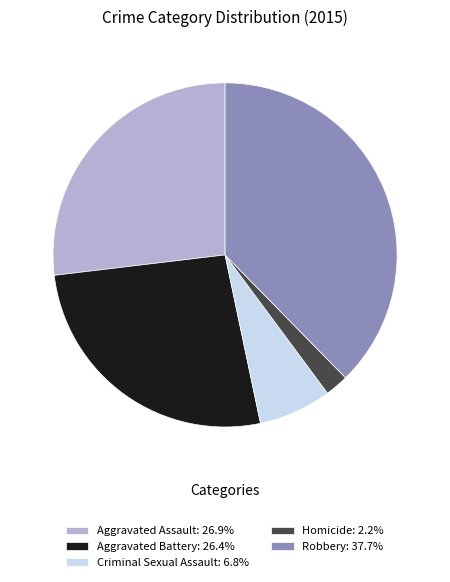

Is there a majority slice in this chart?

No